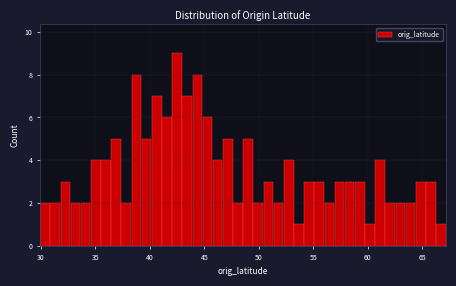

Around what value on the x-axis is the tallest bar? Give the approximate position of its centre, as read against the axis.

42.5